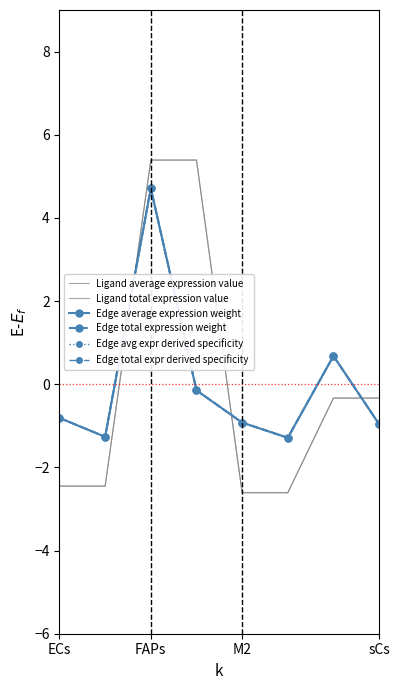

How many categories are shown in the chart?

8